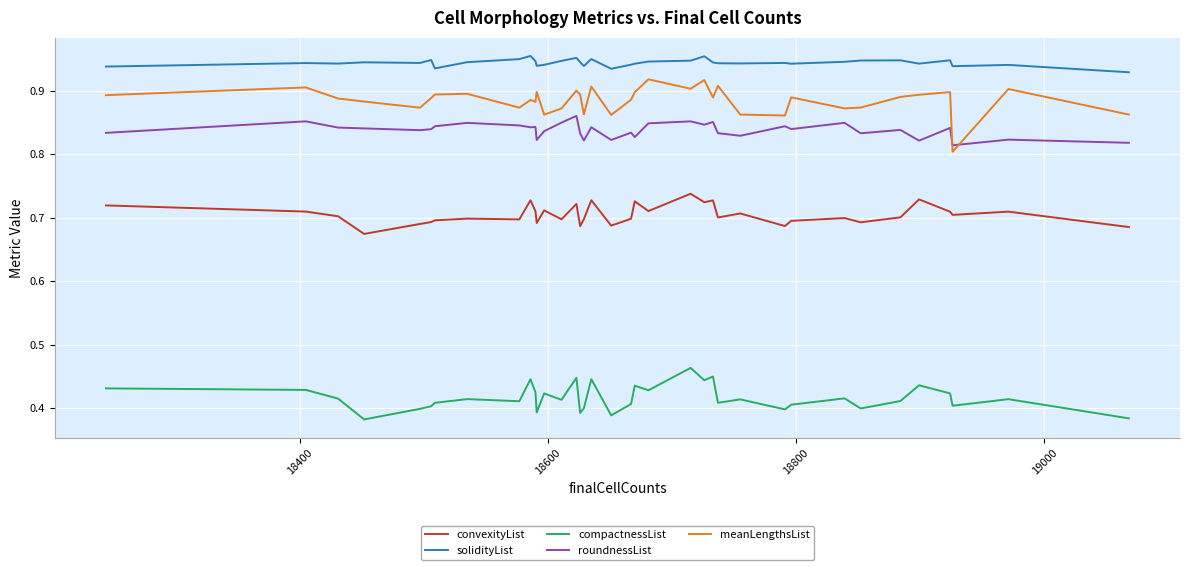

Which series has the largest total across all categories?

solidityList